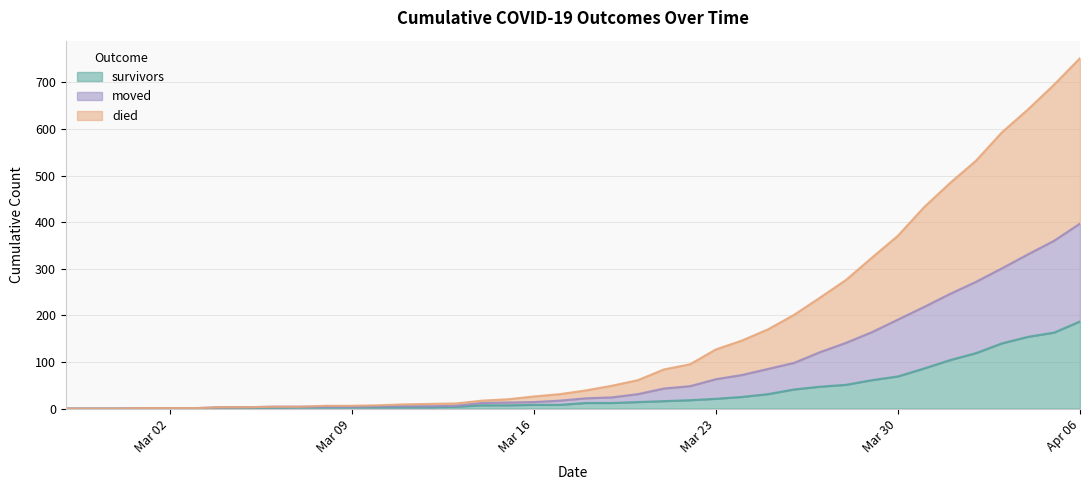

How many values in the moved series are below 22?

20